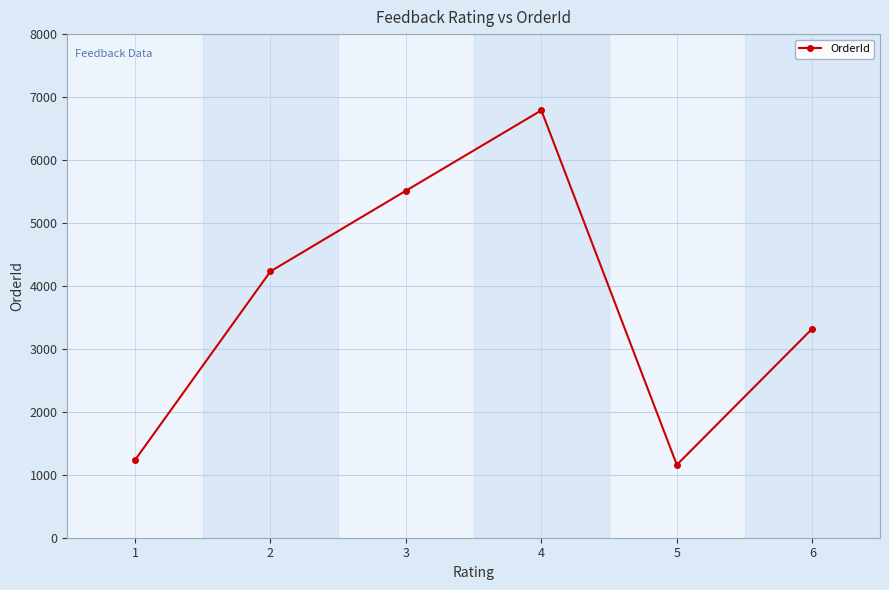

Reading right to left, extract all data points from this chart.

3321	1158	6789	5512	4231	1234